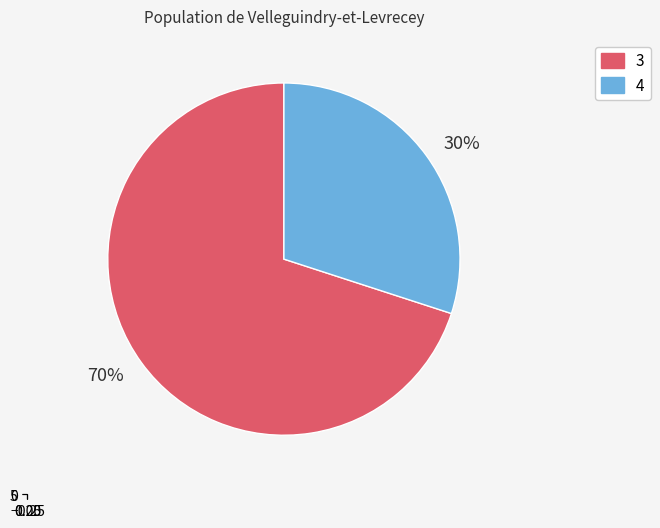

To the nearest percent, what is the difference between the 4 and 3 slice percentages?

40%